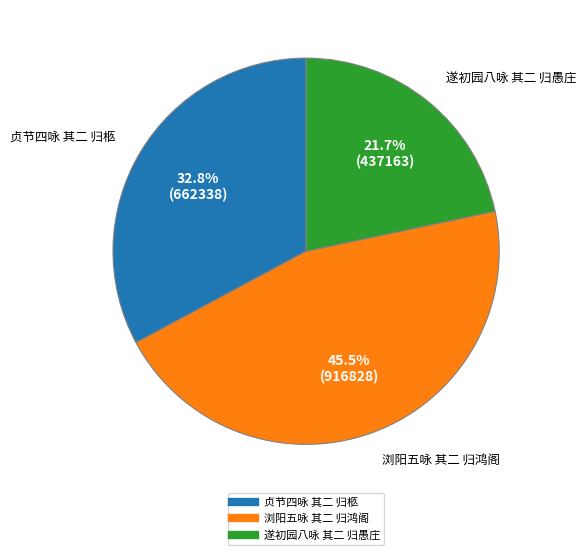

Do 遂初园八咏 其二 归愚庄 and 浏阳五咏 其二 归鸿阁 together represent more than half of the pie?

Yes